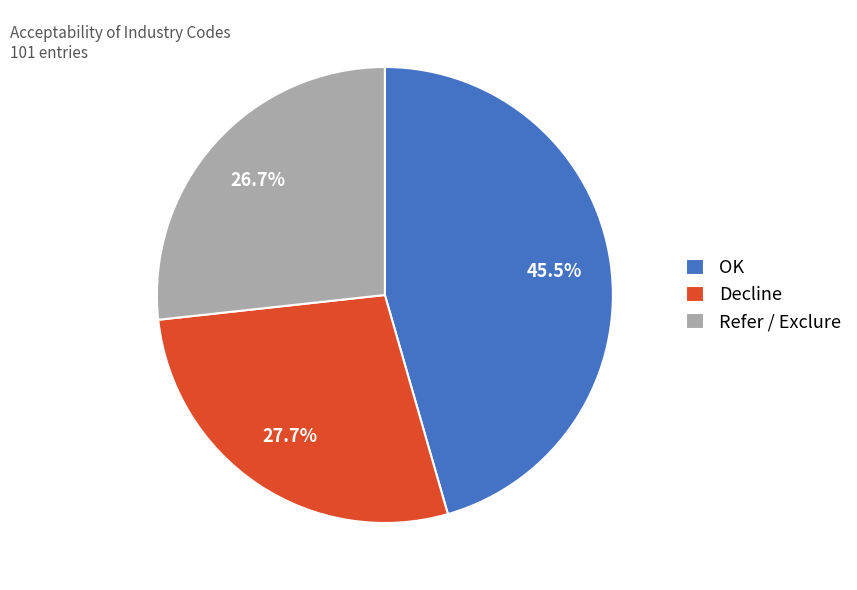

Between Refer / Exclure and OK, which is larger?

OK